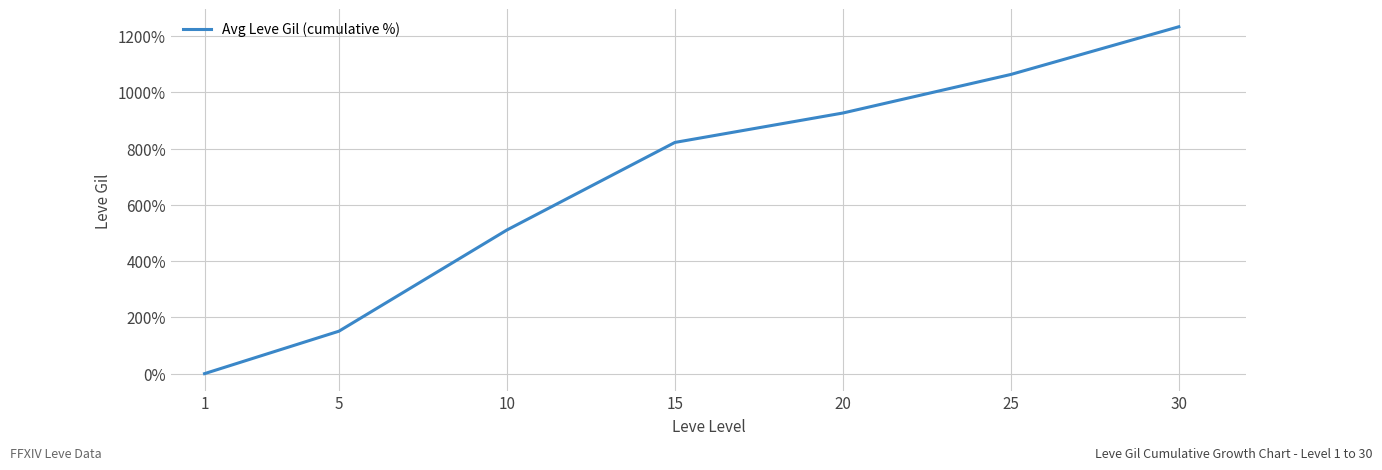

Reading left to right, what are all the values shown in this chart?

1=0.0	5=150.8	10=510.5	15=821.6	20=926.2	25=1063.2	30=1232.8